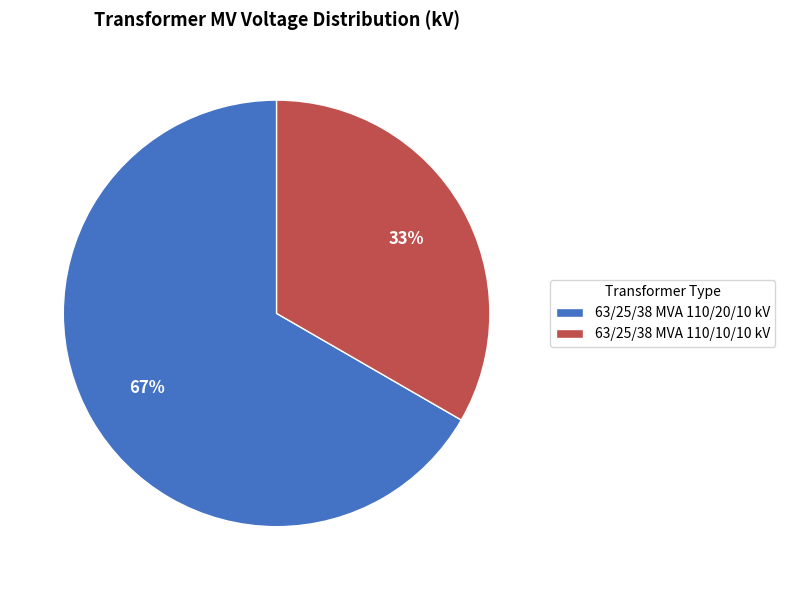

Is there a majority slice in this chart?

Yes